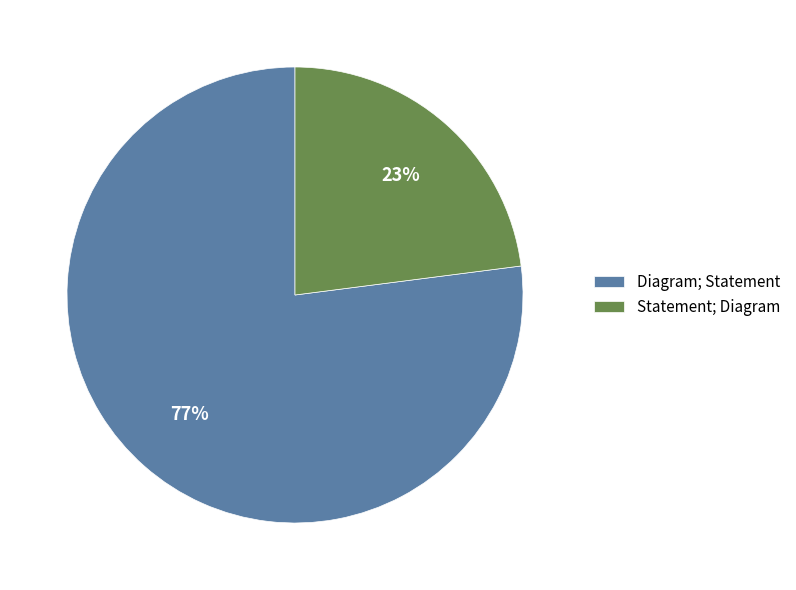

The Statement; Diagram slice represents 18% of the pie. True or false?

False